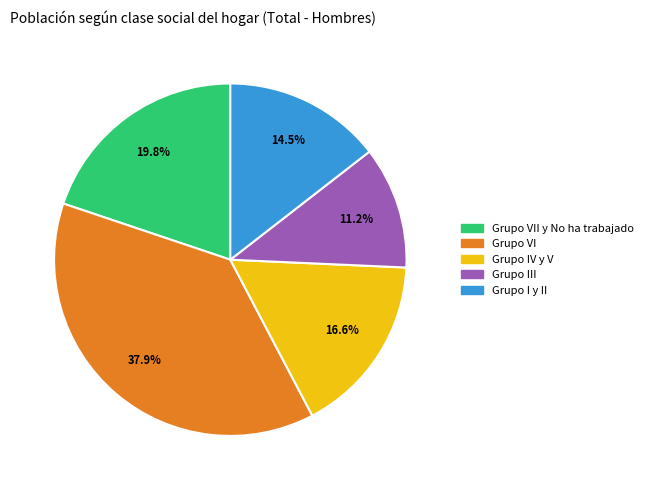

Is there a majority slice in this chart?

No